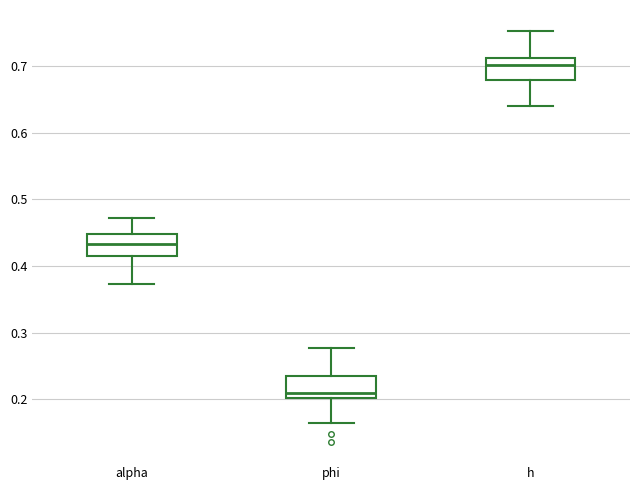

Reading left to right, transcribe this box plot: for each box, give where its median line is, the range the box spans, and where its two whiskers end, as read against the y-axis. The values are not printed on the chart, so give them approximately, as read against the axis.

alpha: median 0.43, box 0.42 to 0.45, whiskers 0.37 to 0.47
phi: median 0.21, box 0.20 to 0.23, whiskers 0.16 to 0.28
h: median 0.70, box 0.68 to 0.71, whiskers 0.64 to 0.75